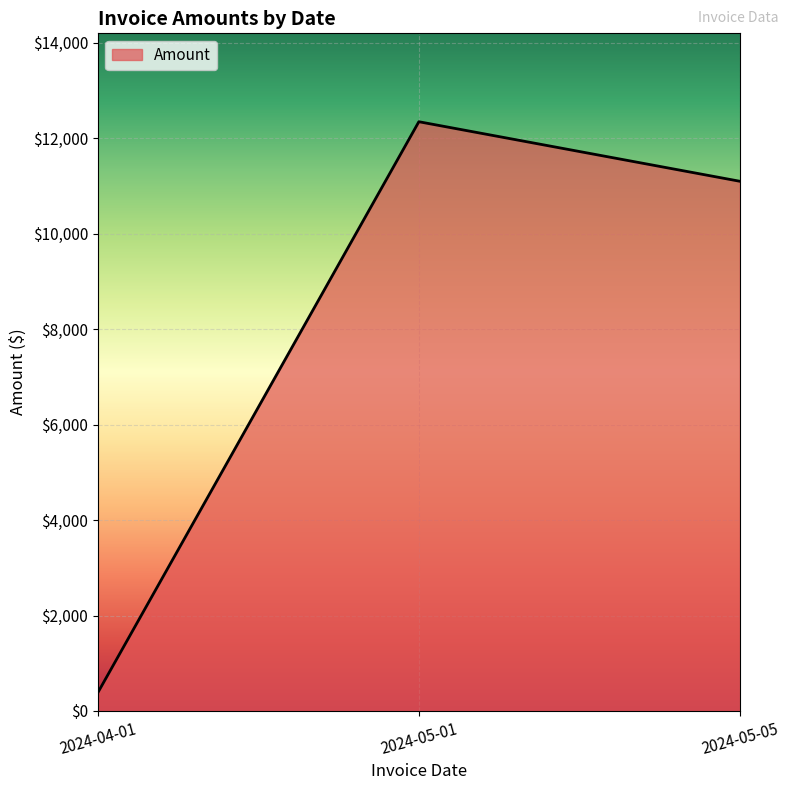

What is the sum of the values at 2024-04-01 and 2024-05-05?

11483.6